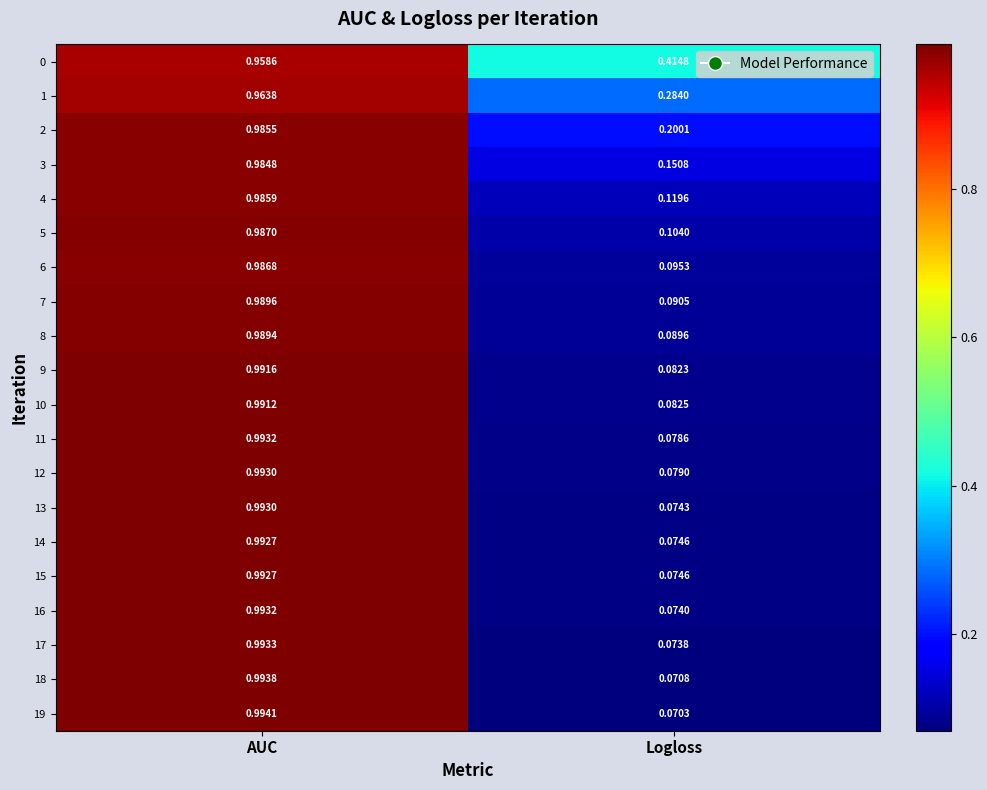

At which category is the sum across all series the highest?

AUC